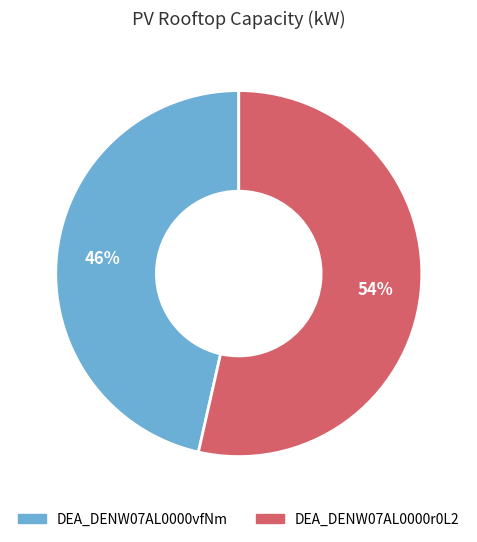

To the nearest percent, what is the average slice percentage?

50%